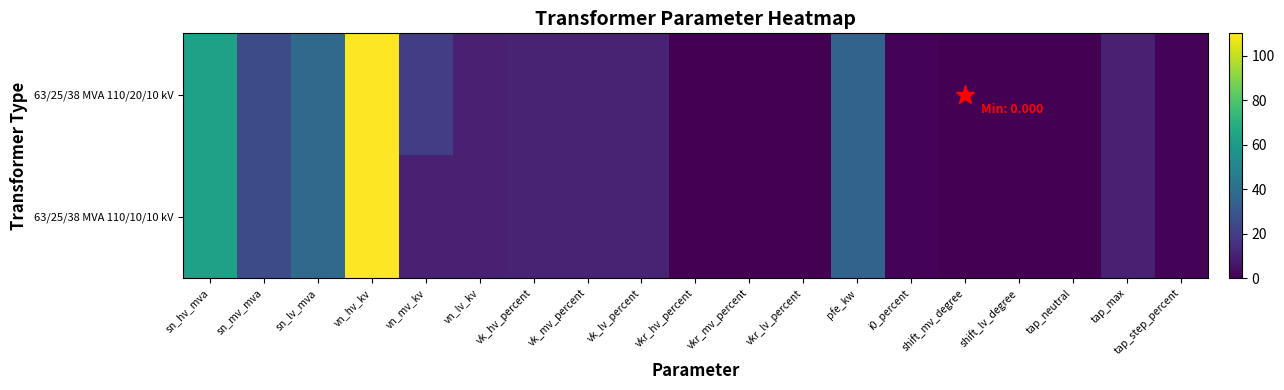

Rank the series at tap_max from highest to lowest value.

63/25/38 MVA 110/20/10 kV, 63/25/38 MVA 110/10/10 kV